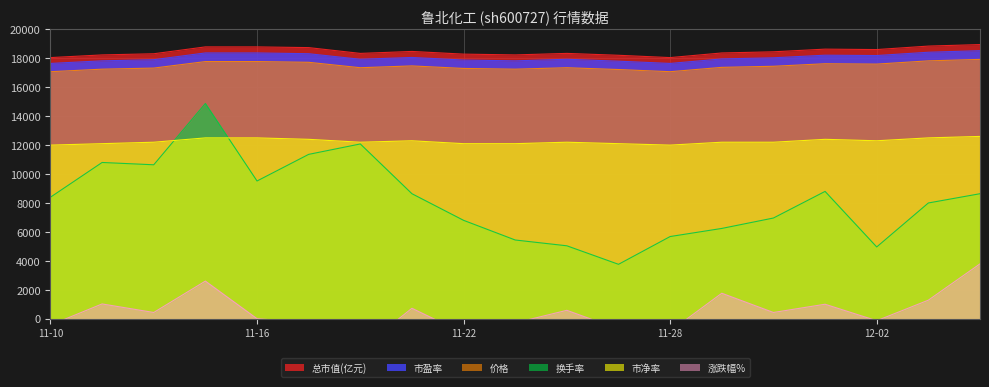

What is the difference between the highest and lowest values at 2022-12-06?

15160